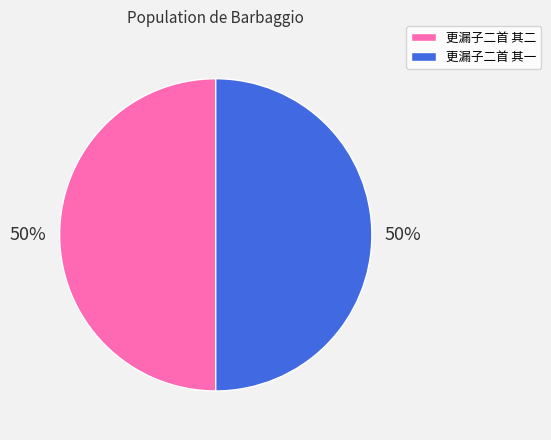

To the nearest percent, what is the average slice percentage?

50%